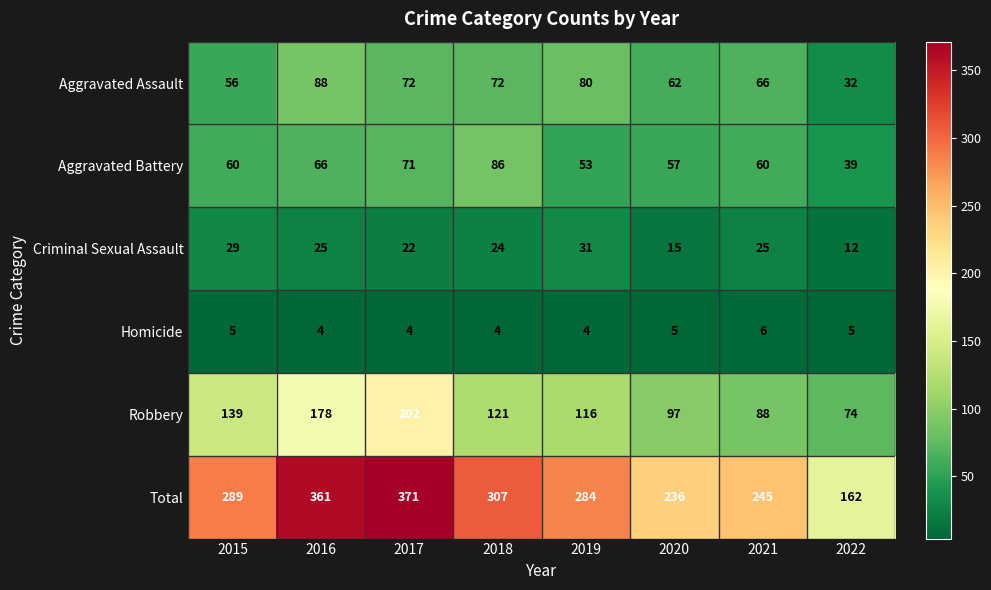

At how many categories does at least one series exceed 362?

1